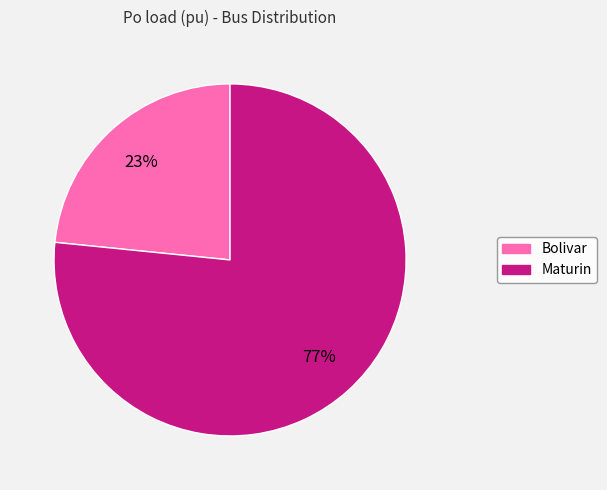

To the nearest percent, what is the average slice percentage?

50%